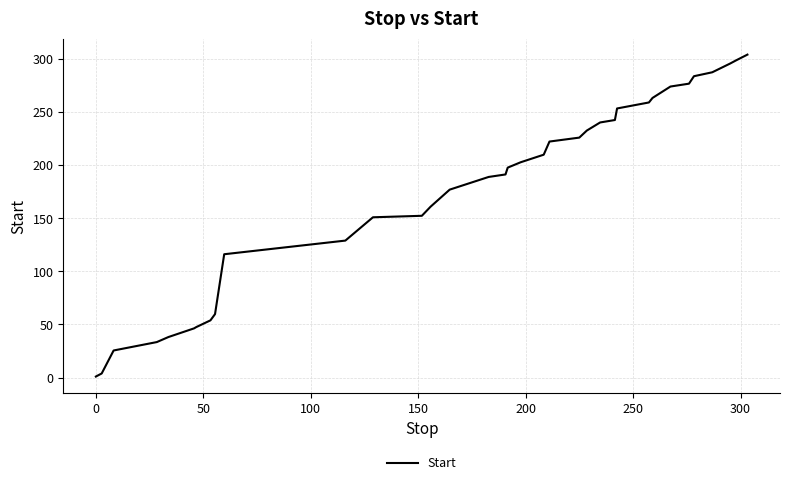

What is the difference between the maximum and minimum values?

303.1